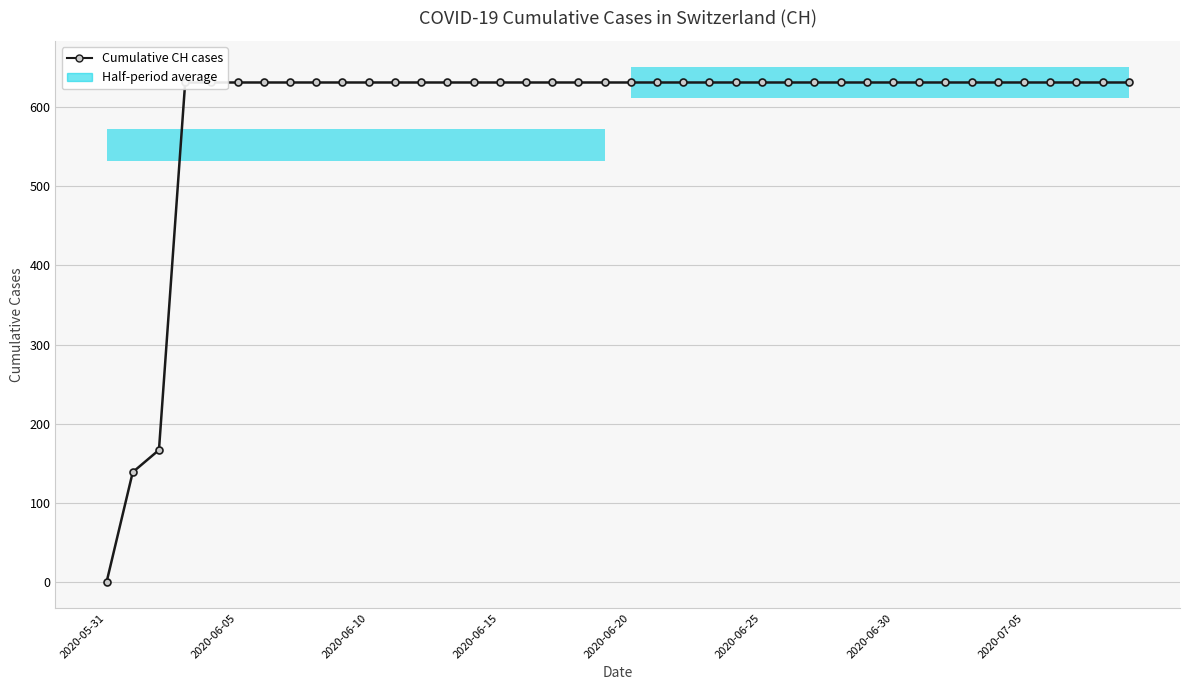

How many lines are shown in the chart?

1